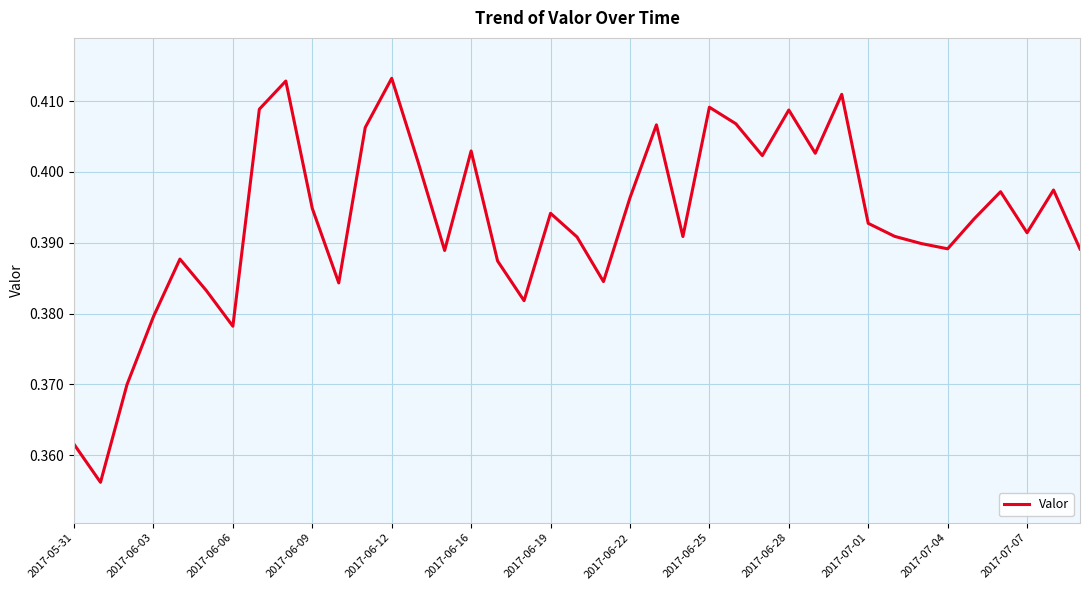

How many lines are shown in the chart?

1